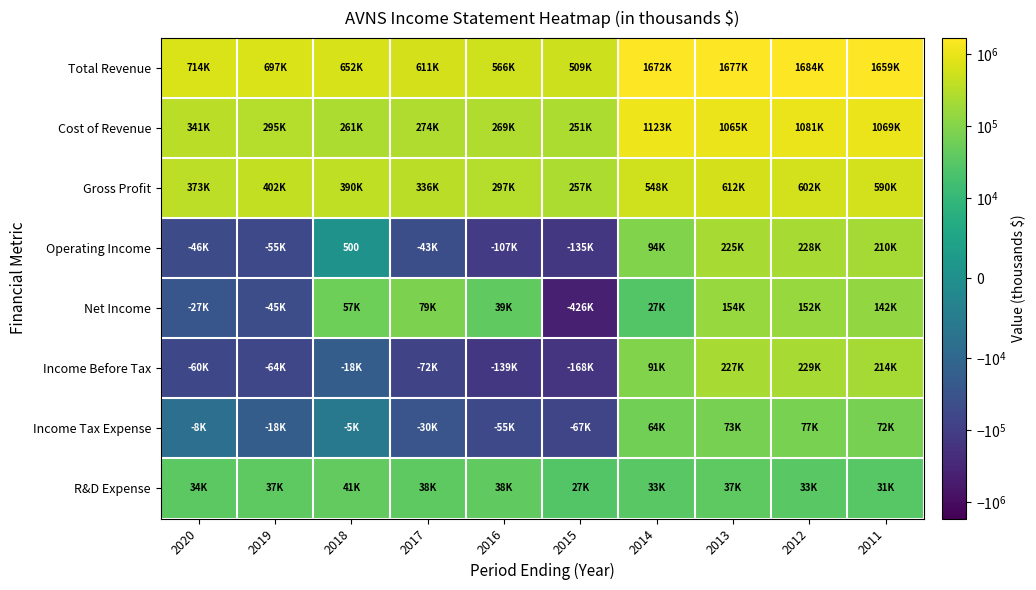

How many values in Operating Income are above zero?

5